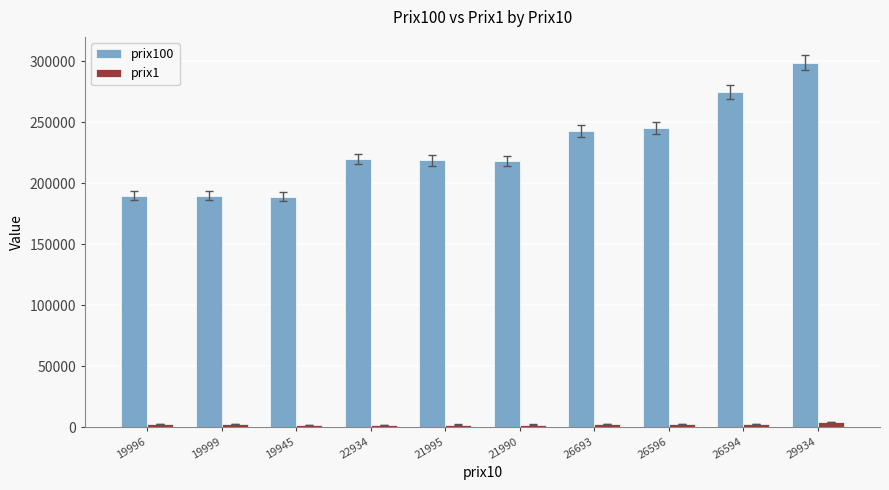

Which category has the highest value across all series?

29934